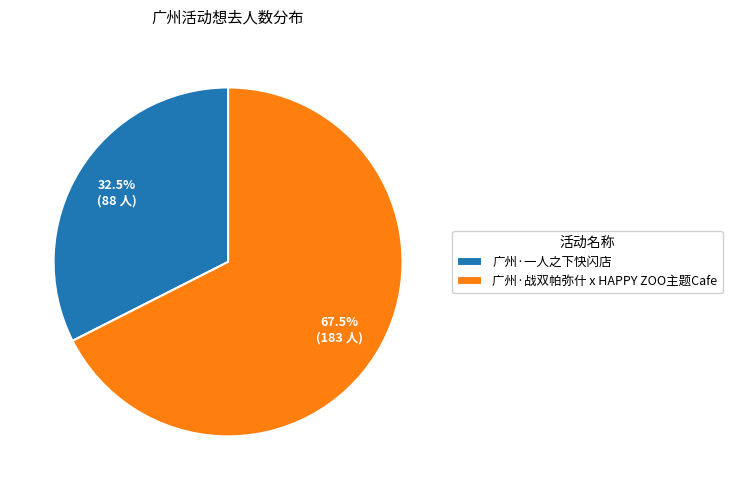

Which category has the biggest portion of the pie?

广州·战双帕弥什 x HAPPY ZOO主题Cafe